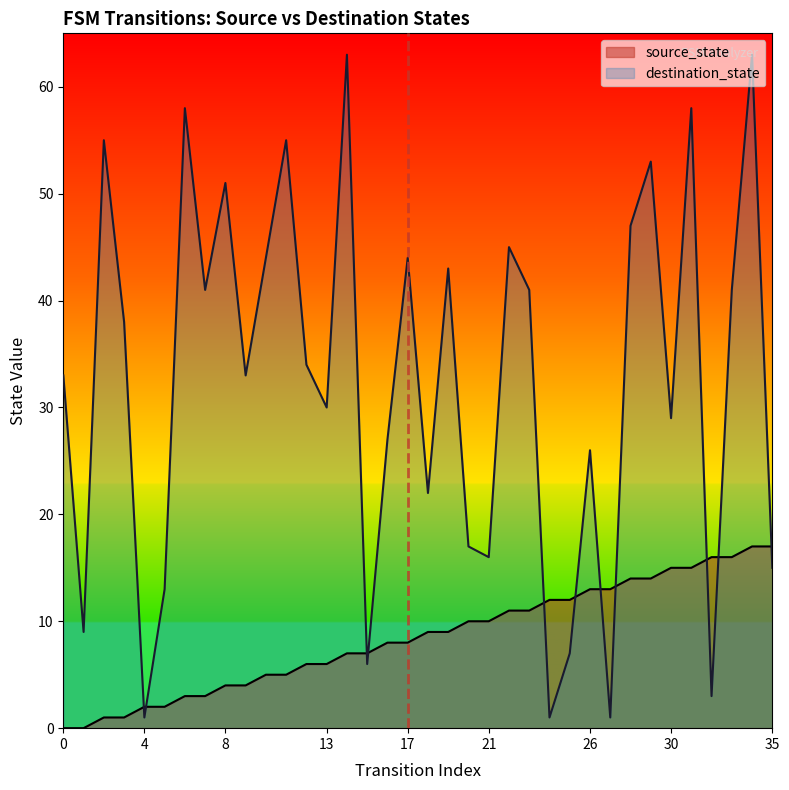

What are all the series names shown in the legend?

source_state, destination_state